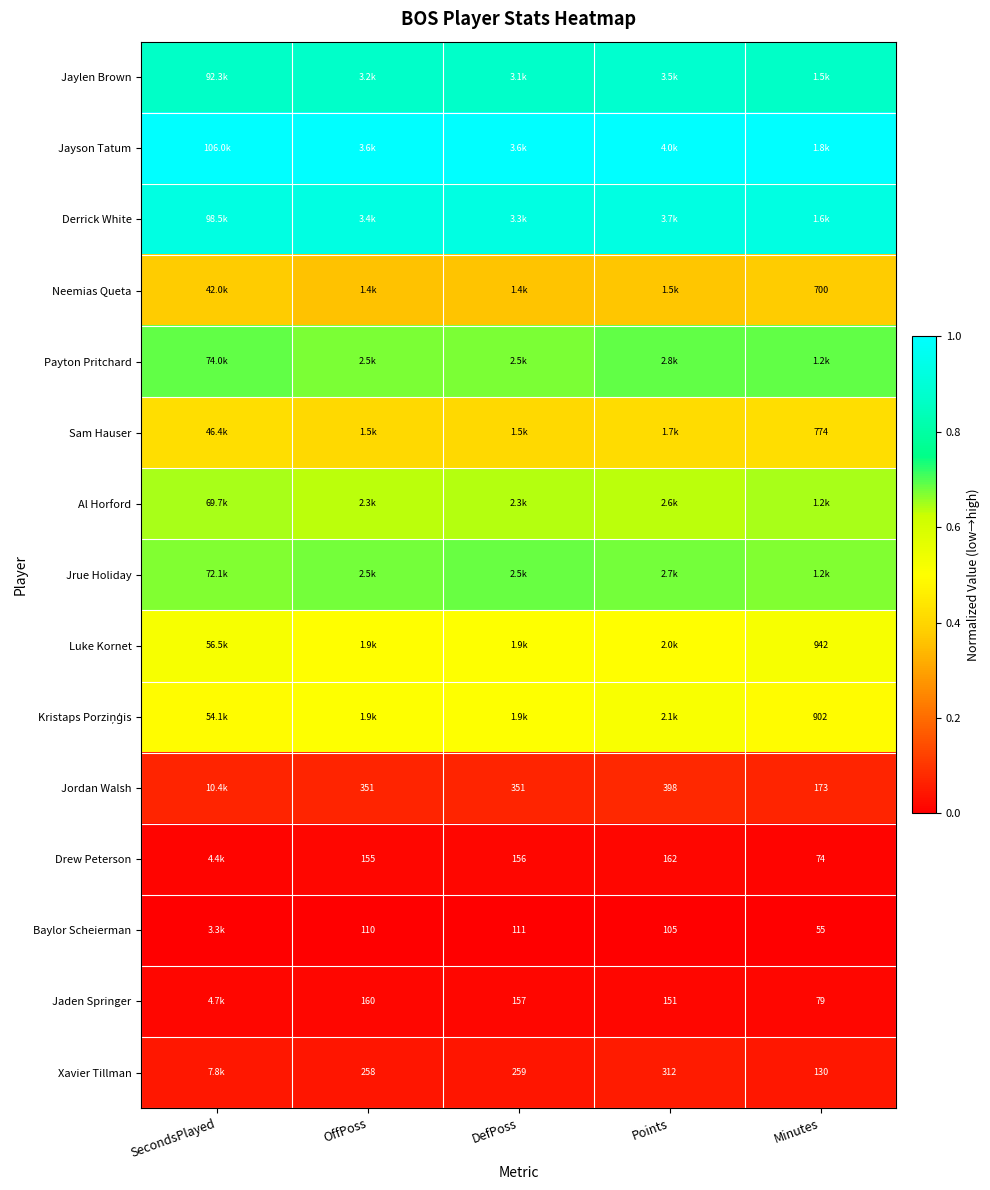

The value of Jaylen Brown at Minutes is 0.9. True or false?

True